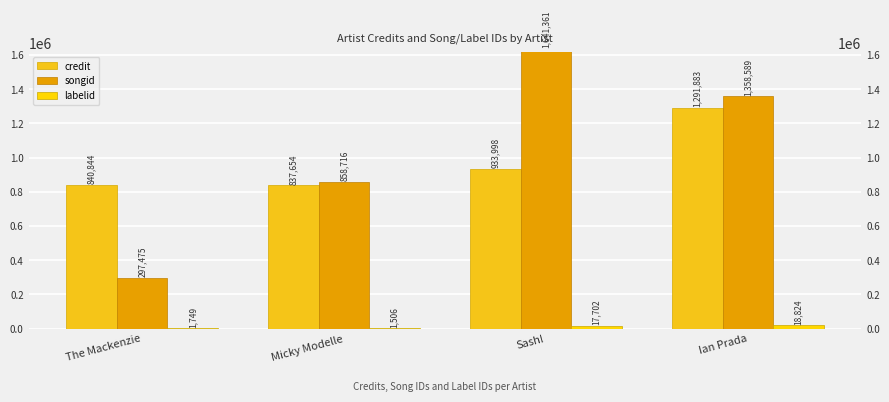

What is the label of the 1st bar from the right?

Ian Prada